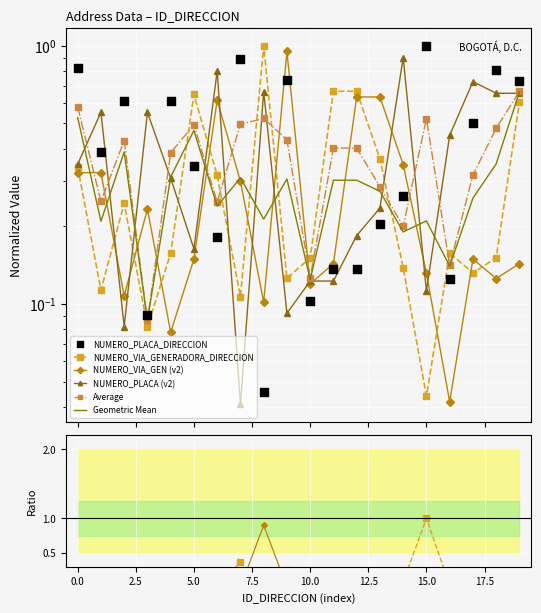

Which series reaches the maximum Y coordinate?

NUMERO_PLACA_DIRECCION